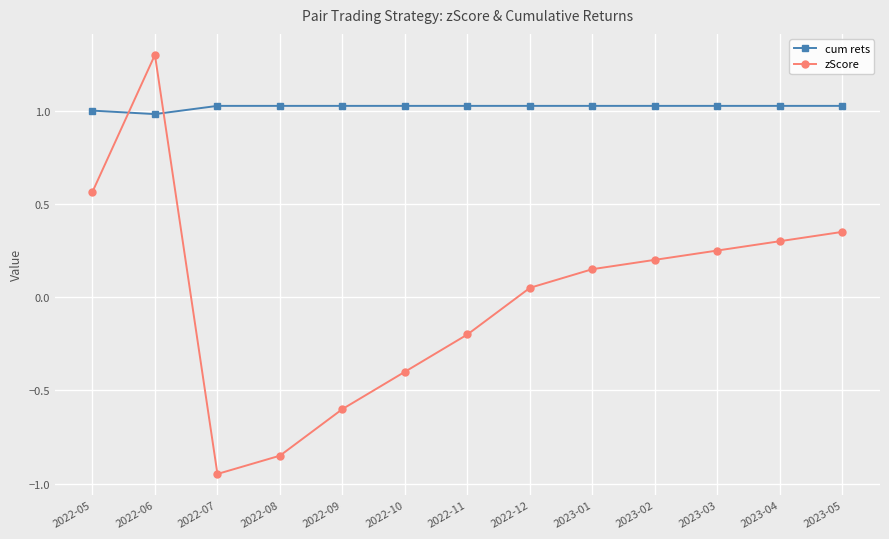

How many categories are shown in the chart?

13